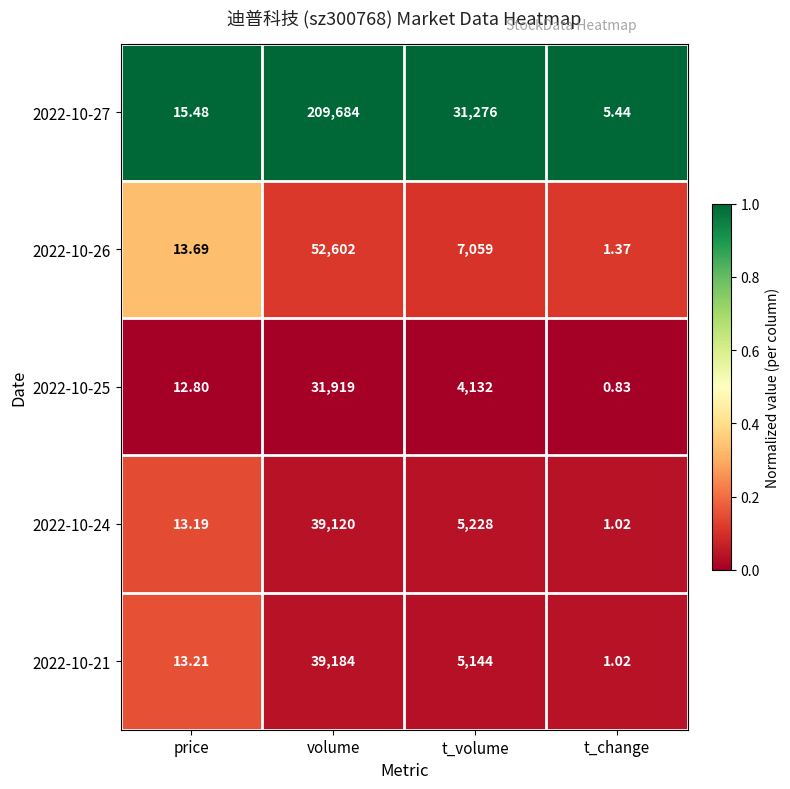

Which series has the largest total across all categories?

2022-10-27